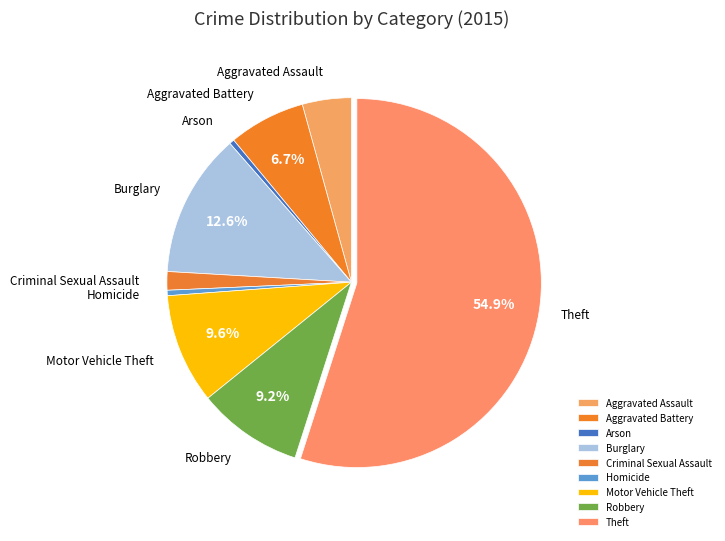

Combined, do Theft and Aggravated Assault account for over 50%?

Yes